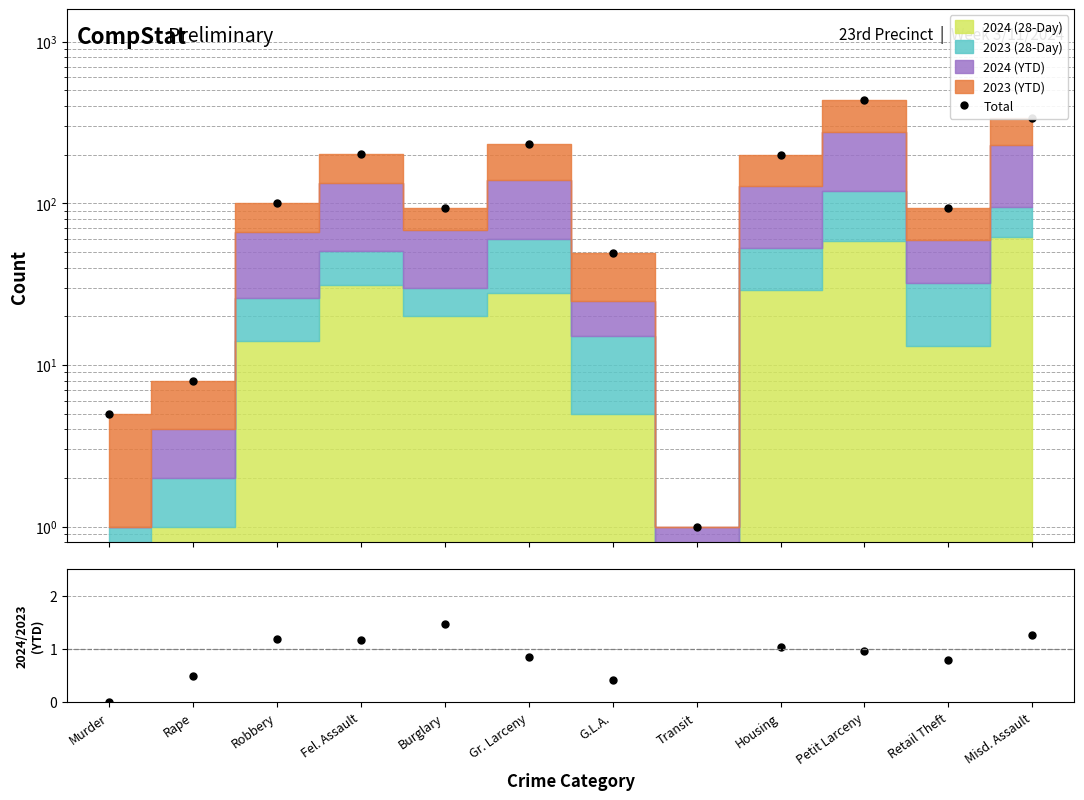

What is the difference between the maximum and minimum values in the 2024/2023 YTD series?

1.5